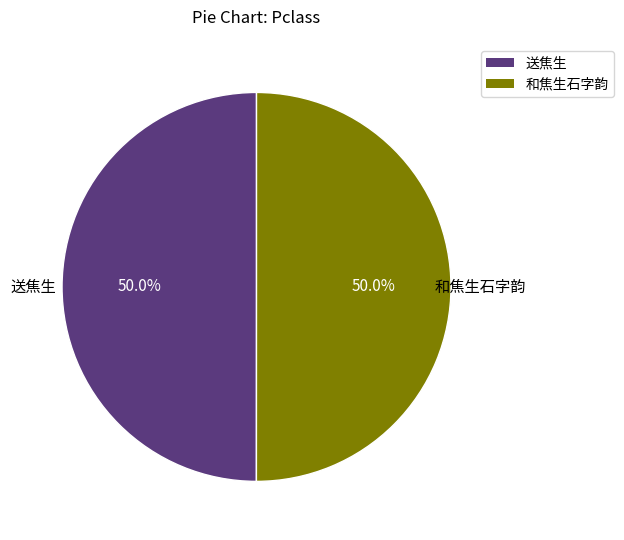

Combined, do 和焦生石字韵 and 送焦生 account for over 50%?

Yes